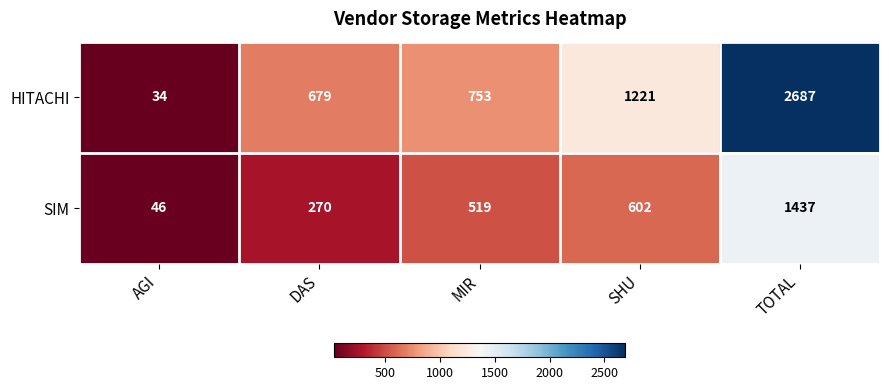

Which series has the widest spread of values?

HITACHI